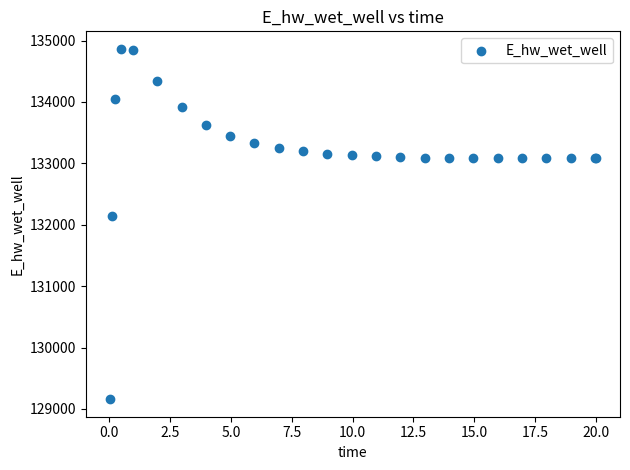

What Y value in the scatter plot is closest to 132011?

132136.5